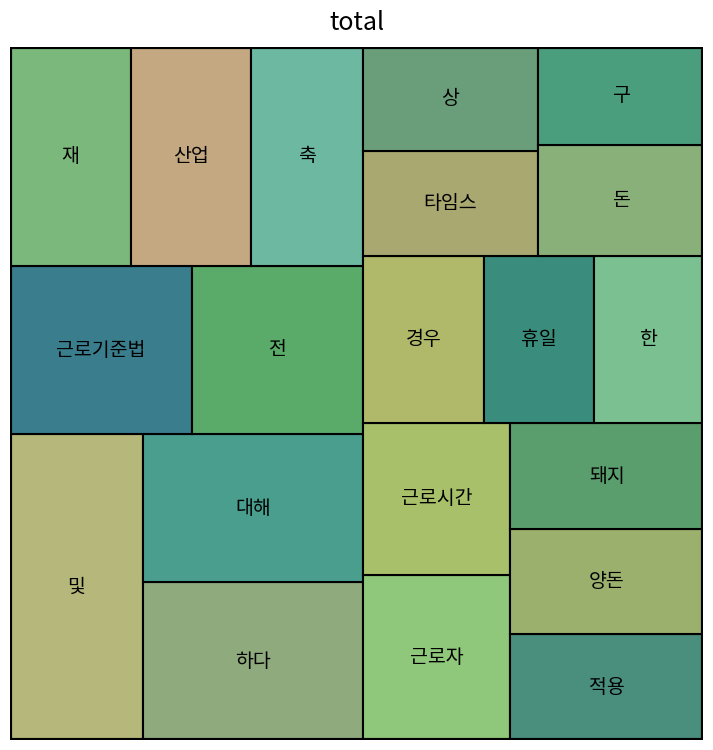

Reading left to right, list all the values displayed in this chart.

및=20	하다=17	대해=16	근로기준법=15	전=14	재=13	산업=13	근로자=12	축=12	근로시간=11	적용=10	경우=10	돼지=10	양돈=10	상=9	휴일=9	타임스=9	한=9	돈=9	구=8